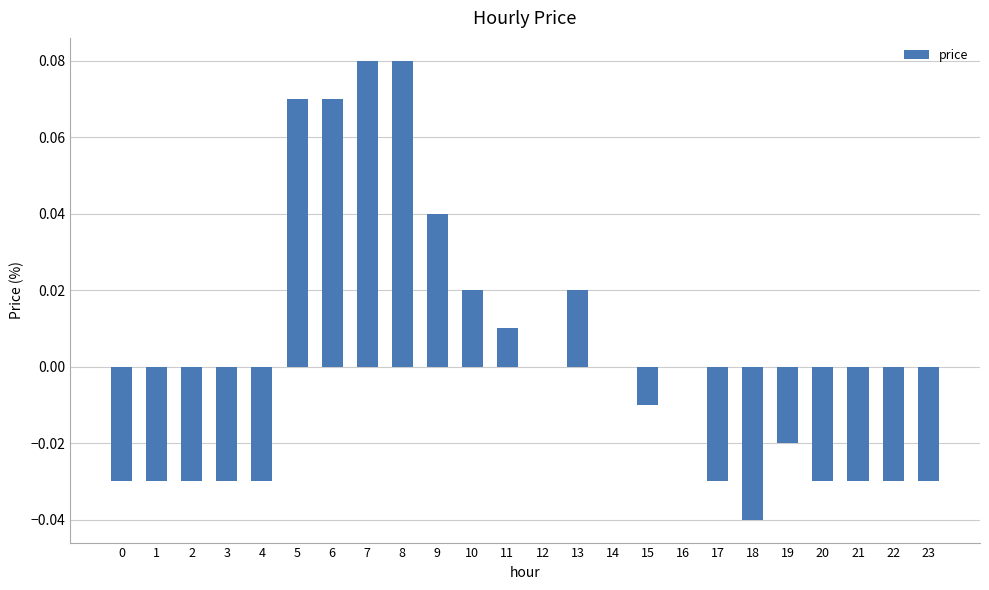

The chart shows a value of -0.1 at 3. True or false?

False